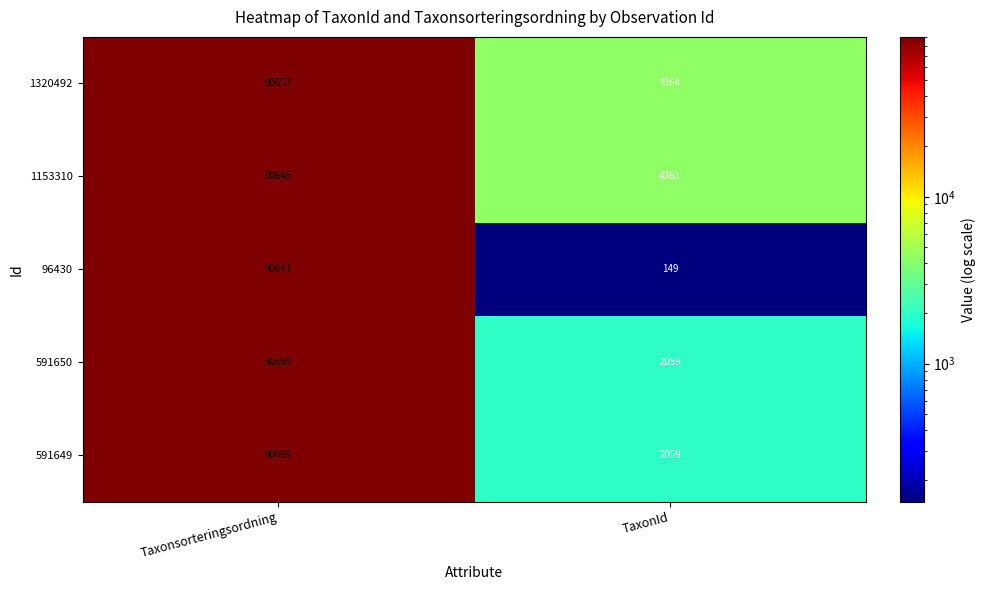

True or false: 1320492 has a value of 4364 at TaxonId.

True